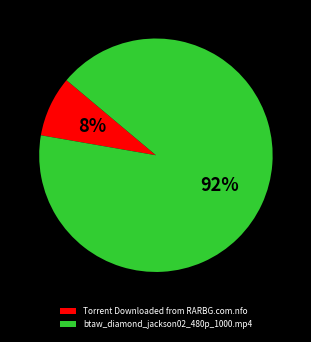

True or false: btaw_diamond_jackson02_480p_1000.mp4 accounts for 92% of the total.

True